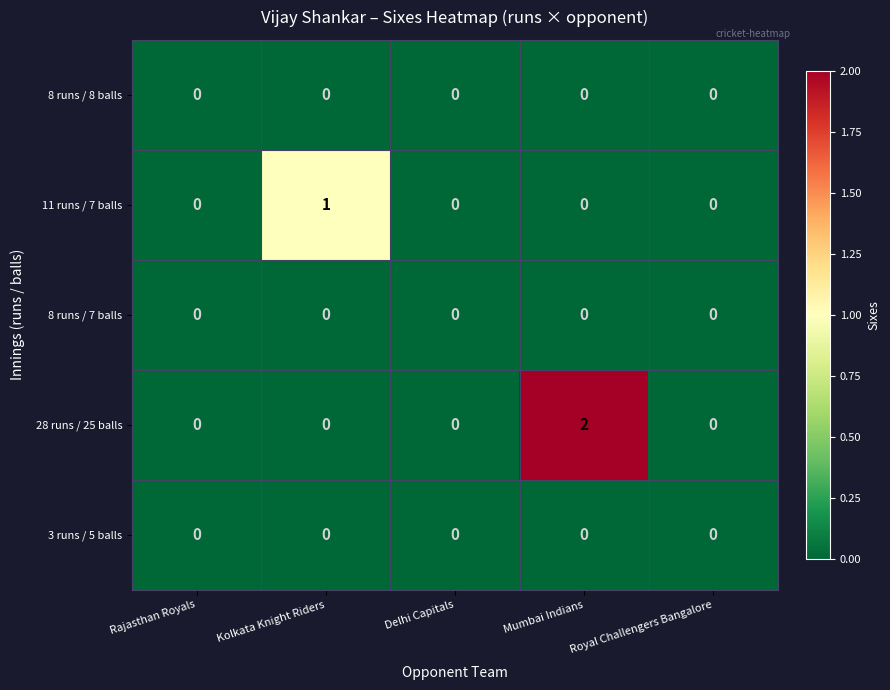

Which label corresponds to the largest value in the chart?

Mumbai Indians